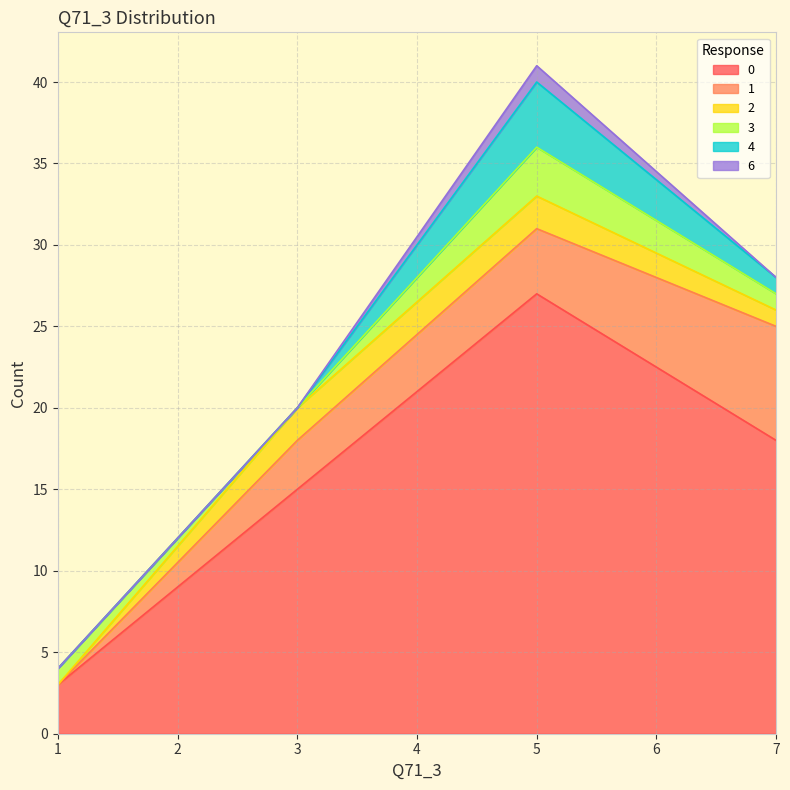

Between which two adjacent categories do 3 and 1 first intersect?

1 and 3